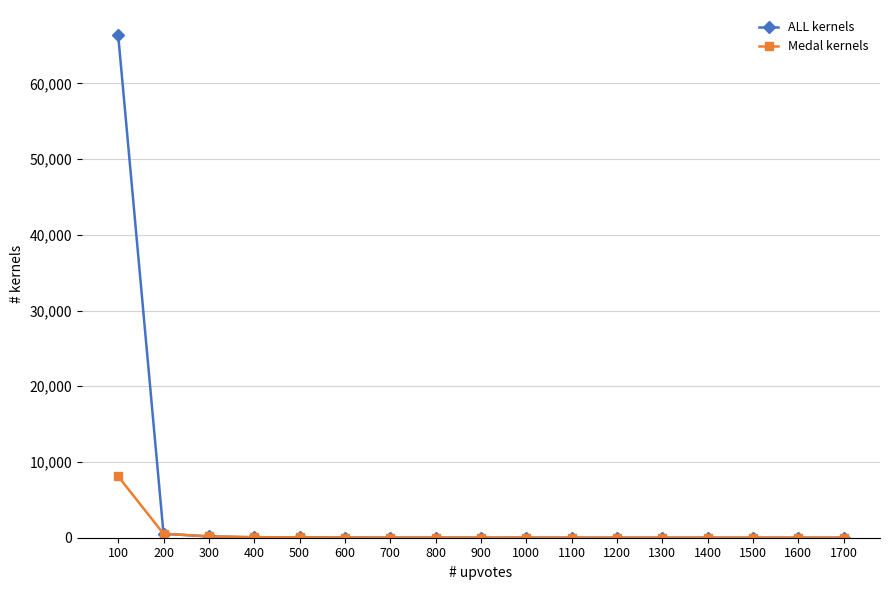

What is the difference between the second highest and minimum values in the ALL kernels series?

523